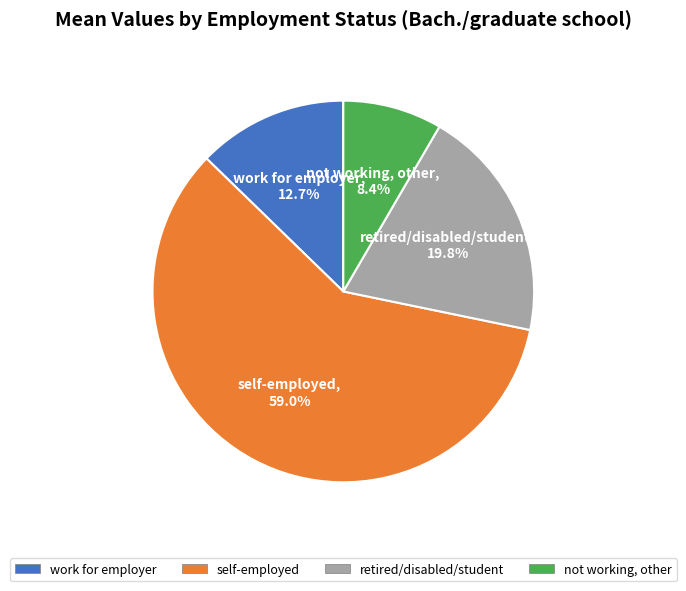

What is the ratio of the value at work for employer to the value at self-employed?

0.2